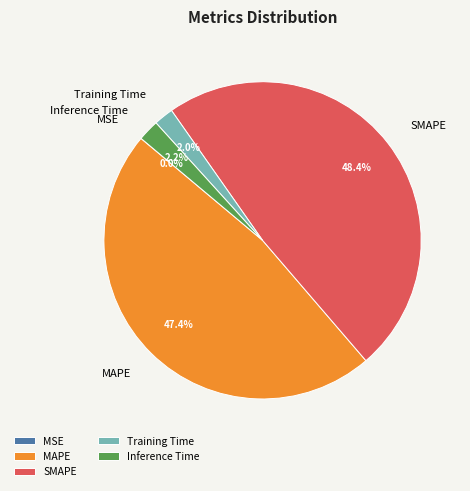

Which has a higher value, SMAPE or Training Time?

SMAPE